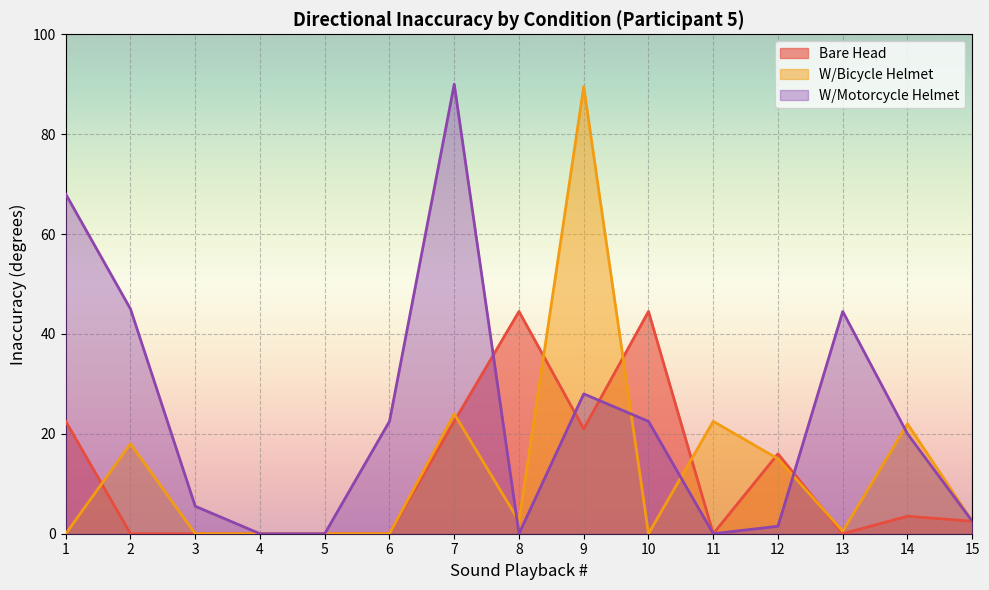

At which label is Bare Head closest to 22?

1